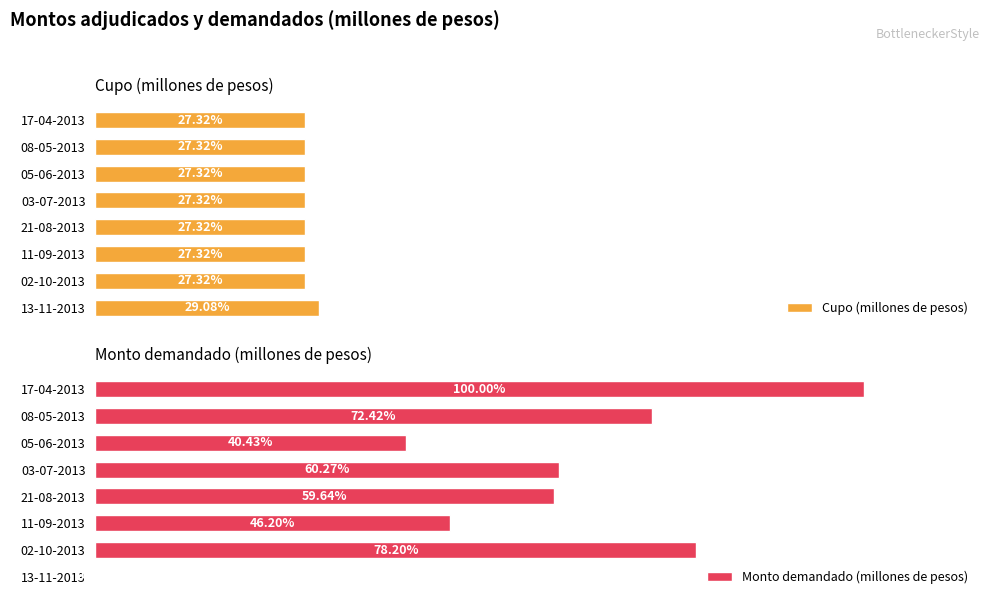

Reading right to left, what are all the values shown in this chart?

Cupo (millones de pesos): 33000	31000	31000	31000	31000	31000	31000	31000
Monto demandado (millones de pesos): 0	88750	52430	67680	68400	45880	82190	113490